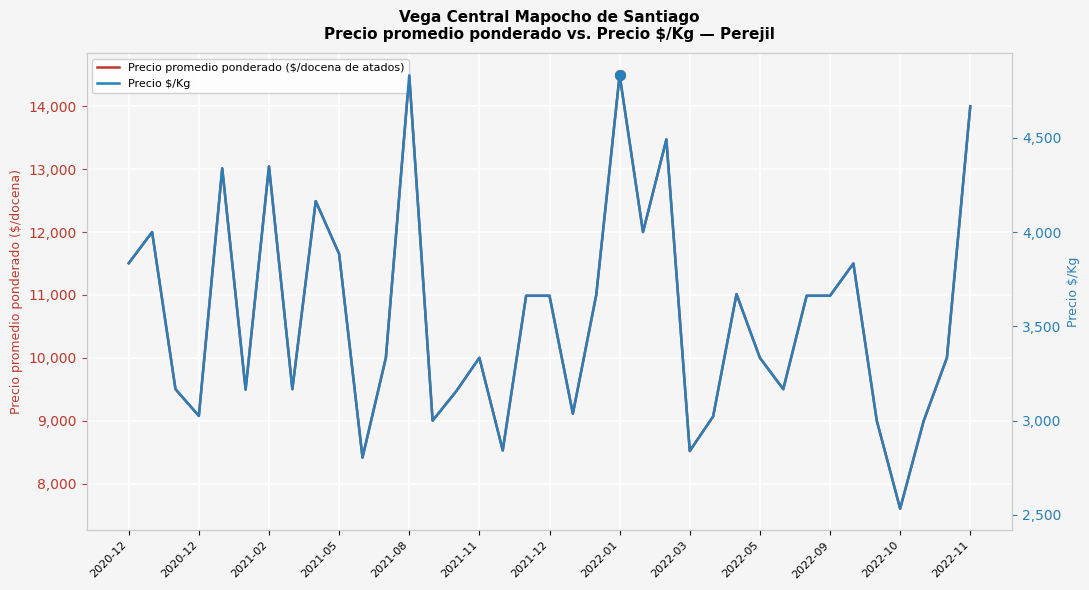

True or false: Precio $/Kg and Precio promedio ponderado ($/docena de atados) cross at least once.

False